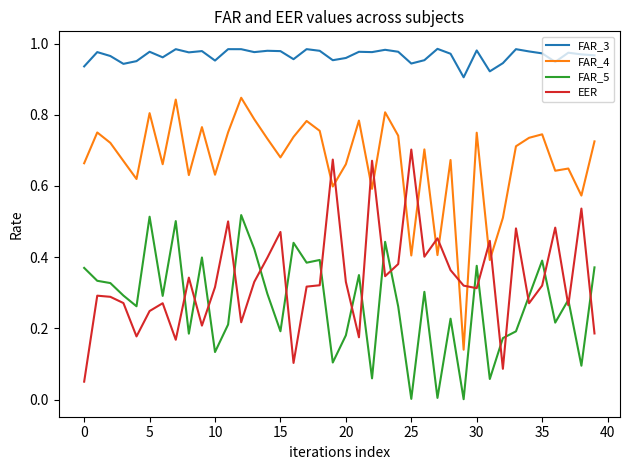

Which series has the largest total across all categories?

FAR_3